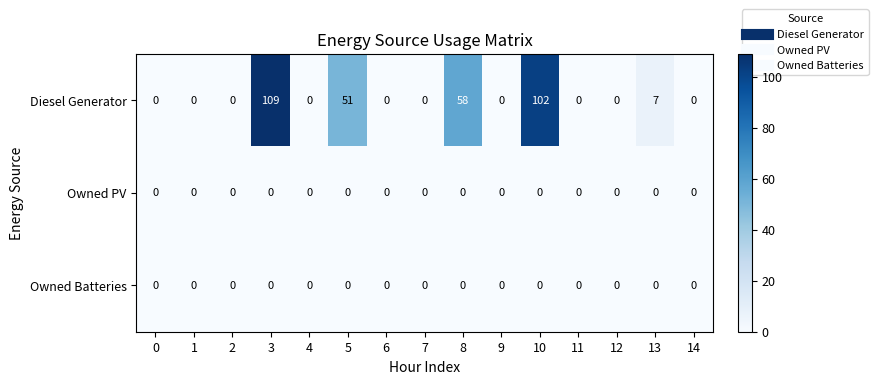

What is the total value across all series at 3?

109